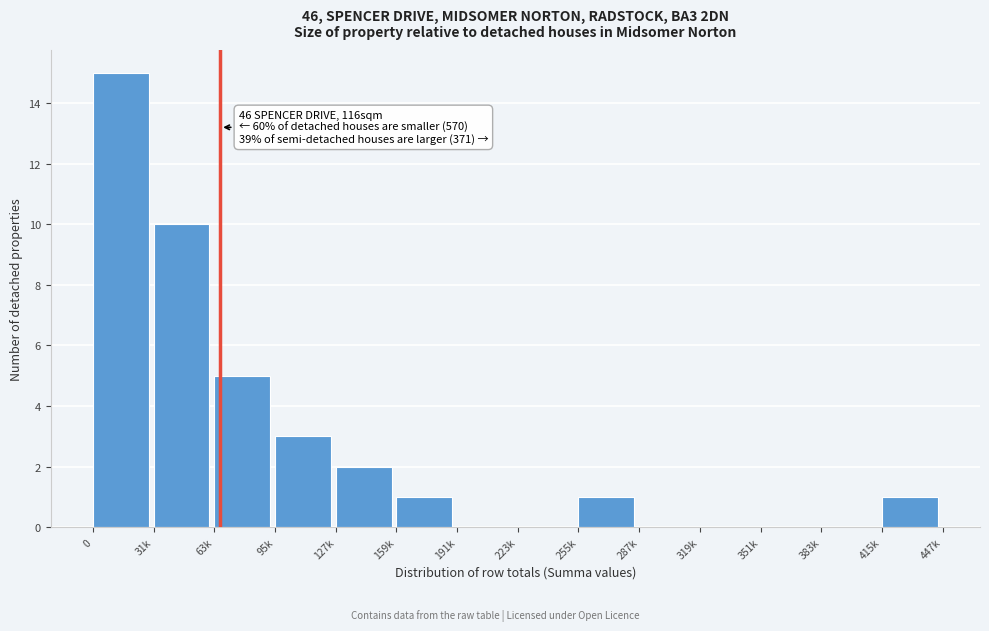

Reading left to right, what are all the values shown in this chart?

0=15	31k=10	63k=5	95k=3	127k=2	159k=1	191k=0	223k=0	255k=1	287k=0	319k=0	351k=0	383k=0	415k=1